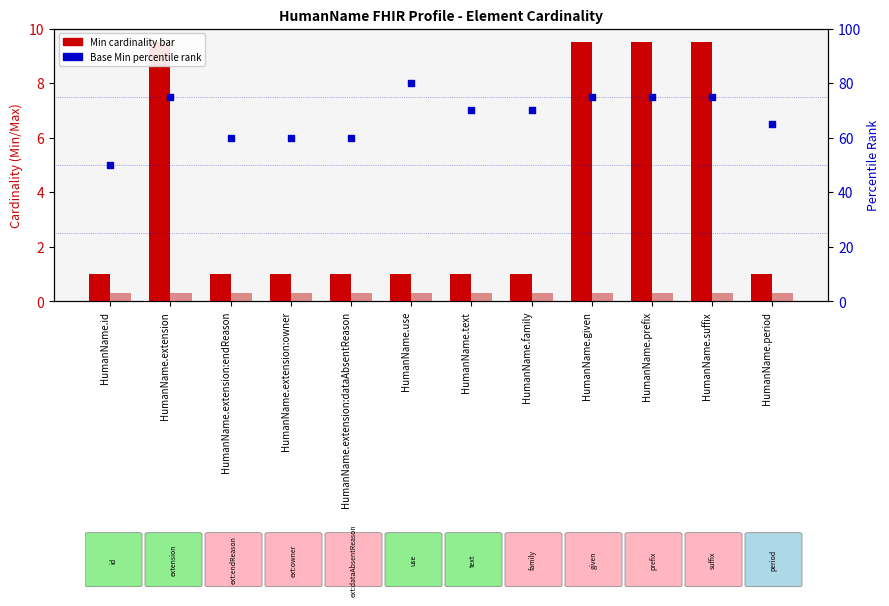

Which series has the largest total across all categories?

Base Min percentile rank